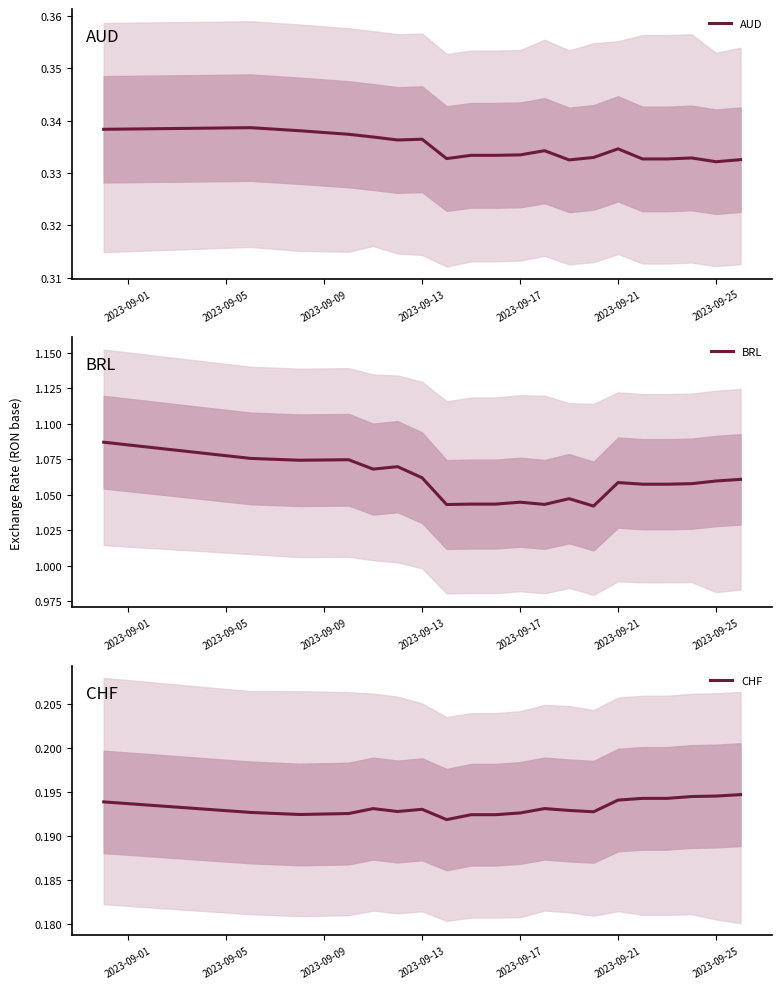

What is the sum of all AUD values?

6.7